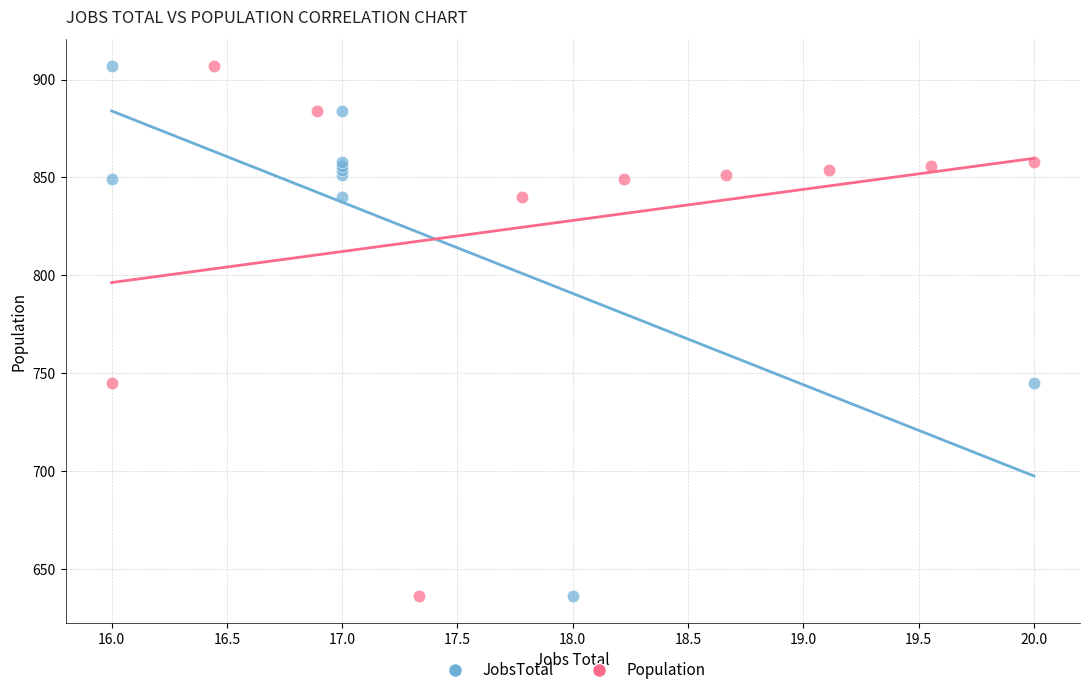

What are all the series names shown in the legend?

JobsTotal, Population